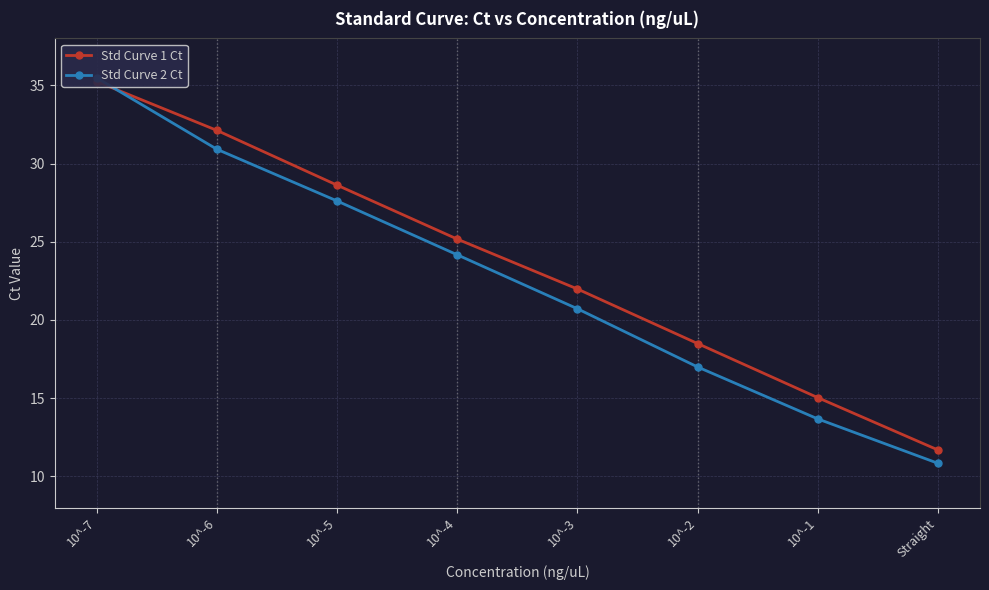

What is the total value across all series at 10^-2?

35.5